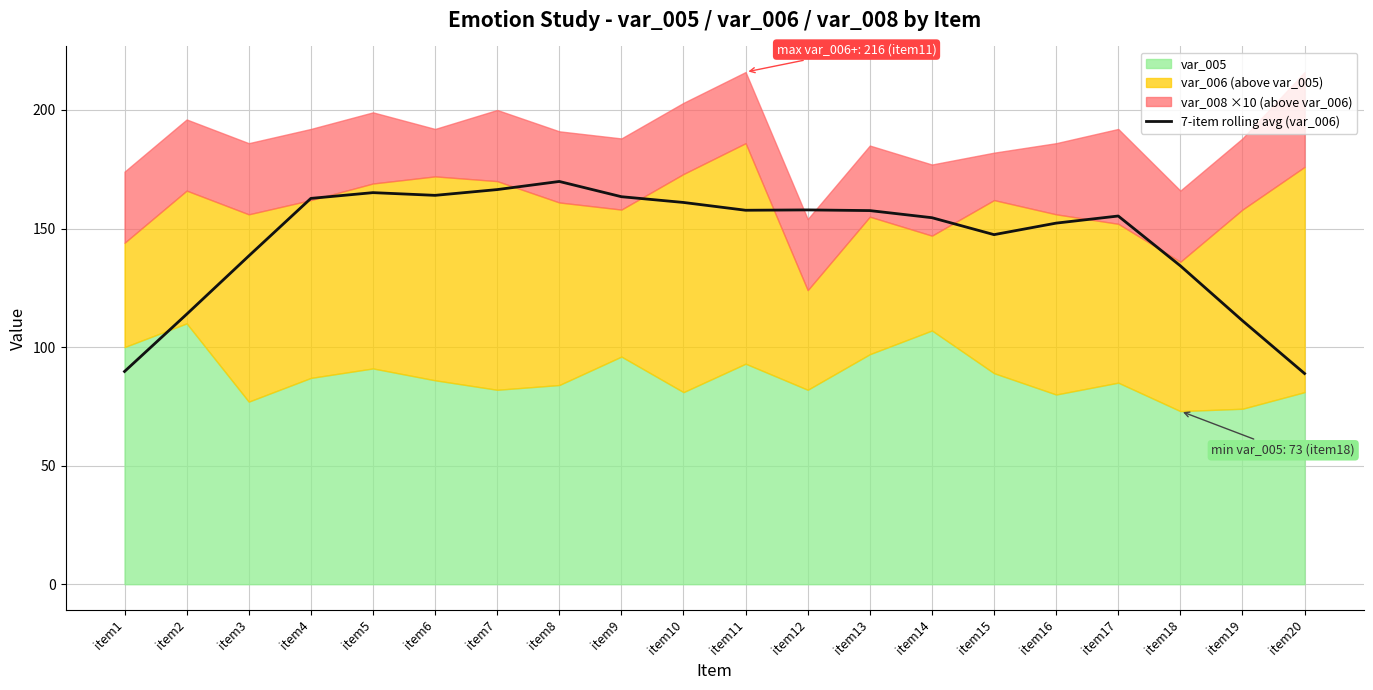

Reading right to left, extract all data points from this chart.

item20=88.9	item19=111.1	item18=134.3	item17=155.3	item16=152.3	item15=147.4	item14=154.6	item13=157.6	item12=157.9	item11=157.7	item10=161.0	item9=163.4	item8=169.9	item7=166.4	item6=164.0	item5=165.1	item4=162.7	item3=138.4	item2=113.9	item1=89.7